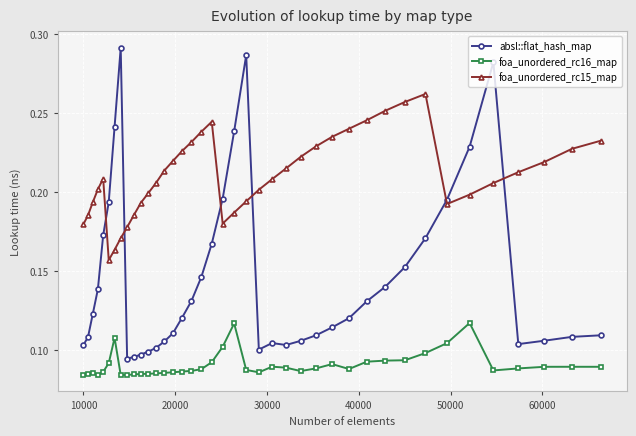

True or false: foa_unordered_rc15_map and absl::flat_hash_map intersect in this chart.

True